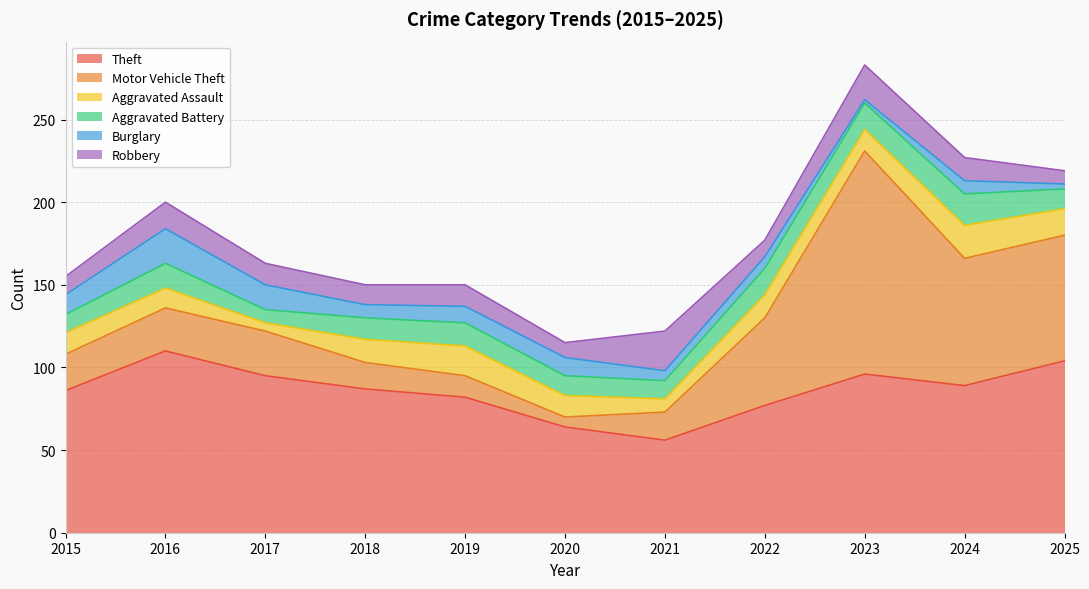

Which series ends up on top after the final intersection of Robbery and Motor Vehicle Theft?

Motor Vehicle Theft